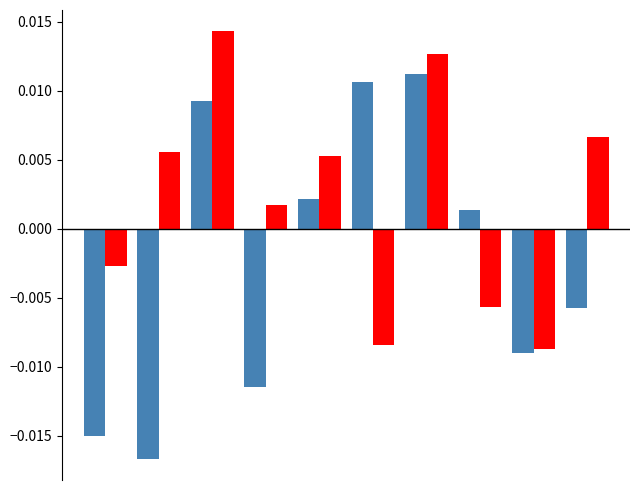

How many series are shown in this chart?

2